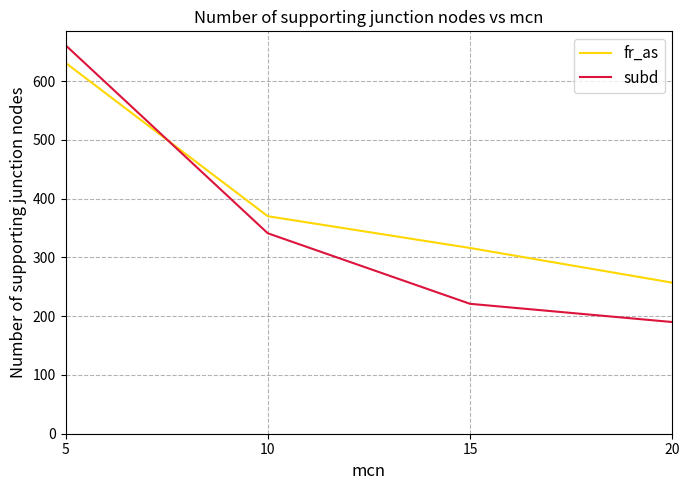

What is the total value across all series at 5?

1292